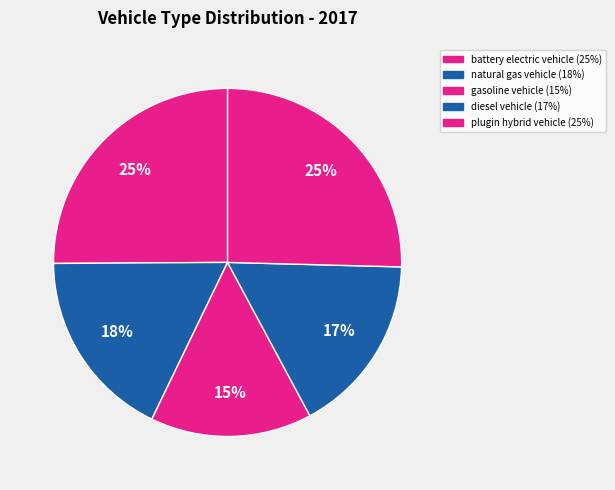

Count the number of slices in the pie.

5